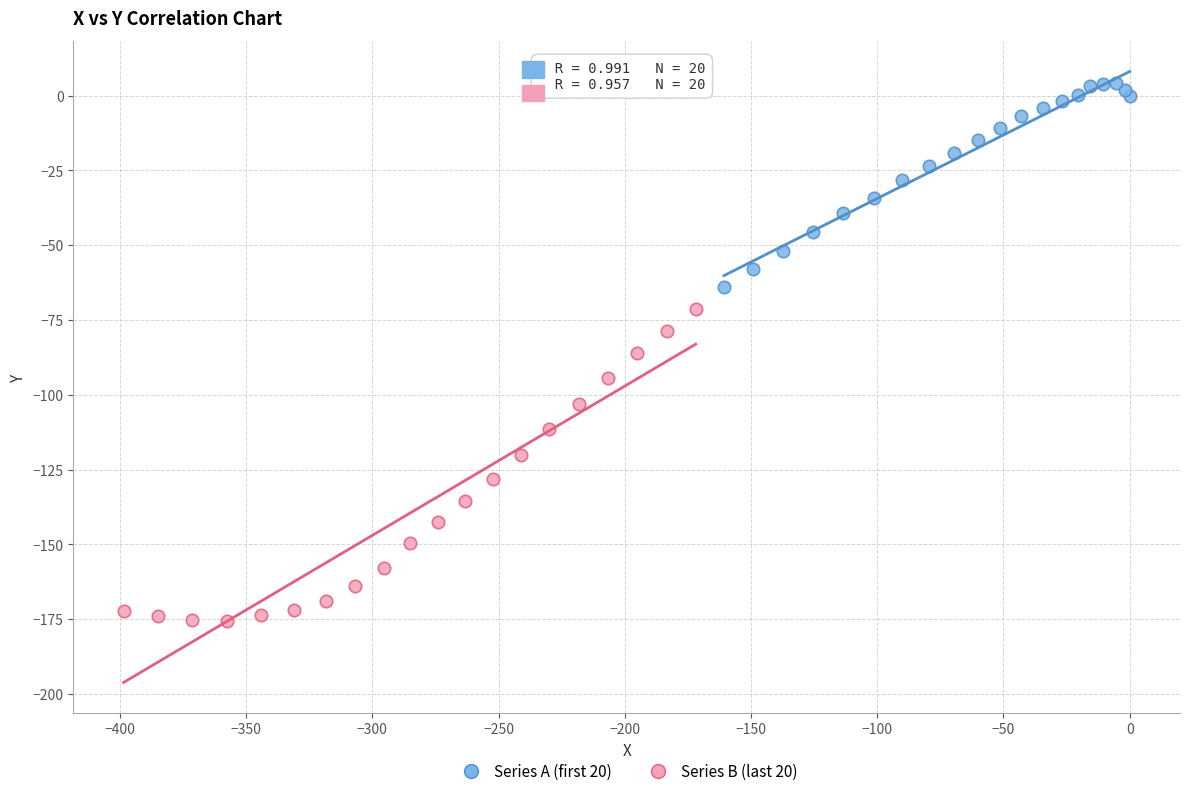

Which series reaches the maximum Y coordinate?

Series A (first 20)